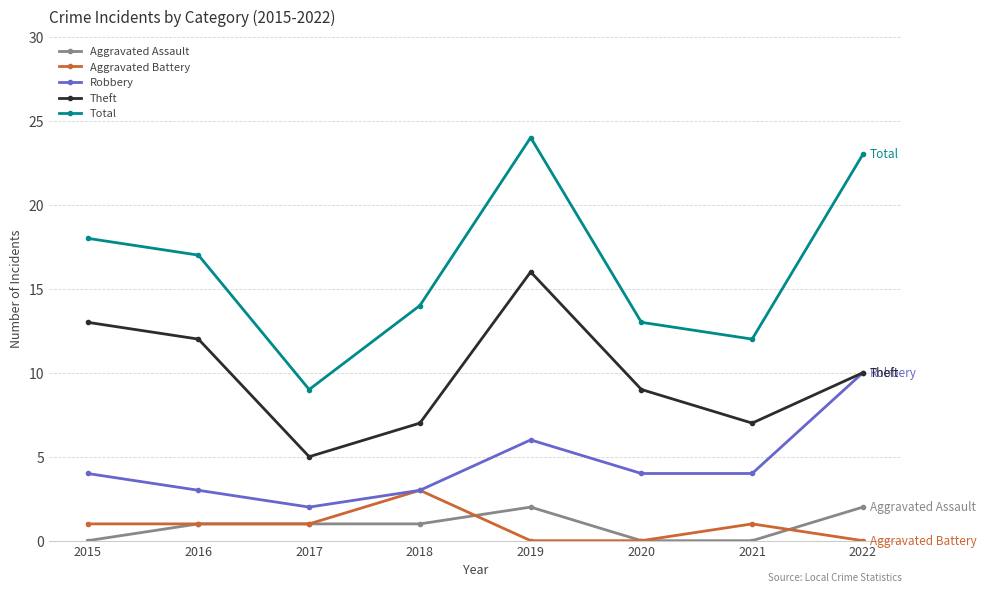

What is the total value across all series at 2019?

48